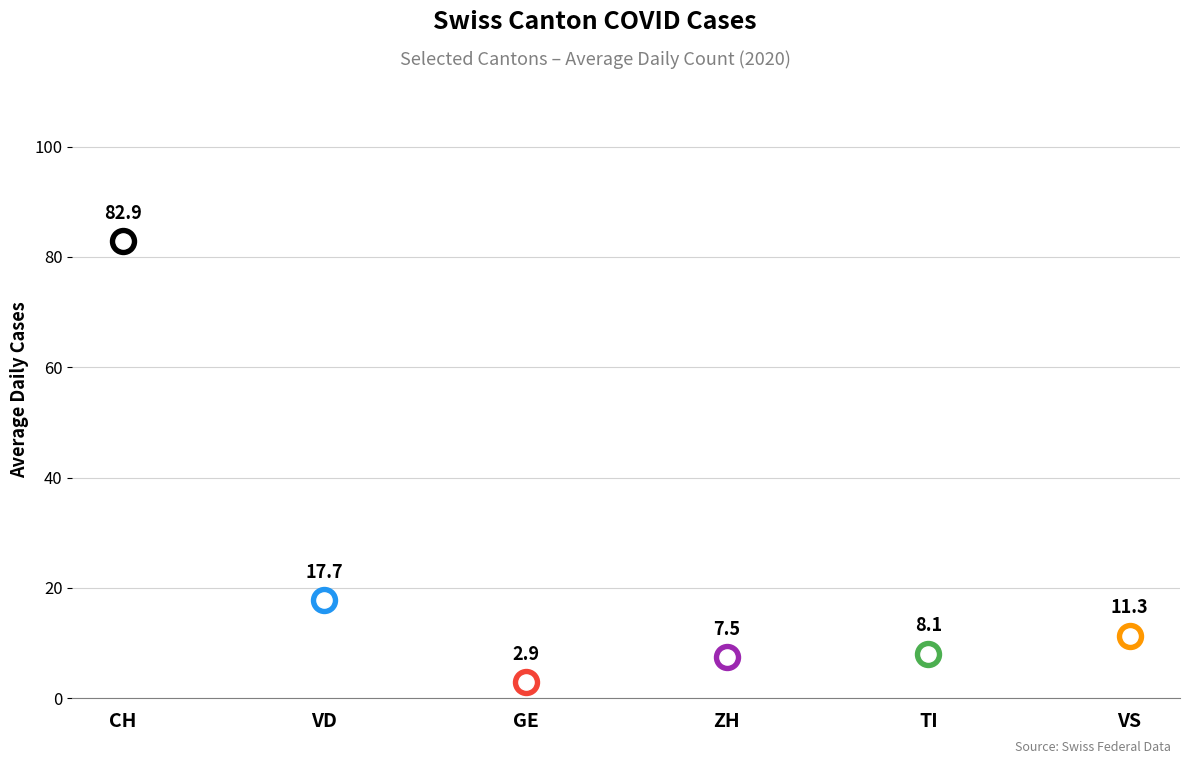

What are all the series names shown in the legend?

CH, VD, GE, ZH, TI, VS